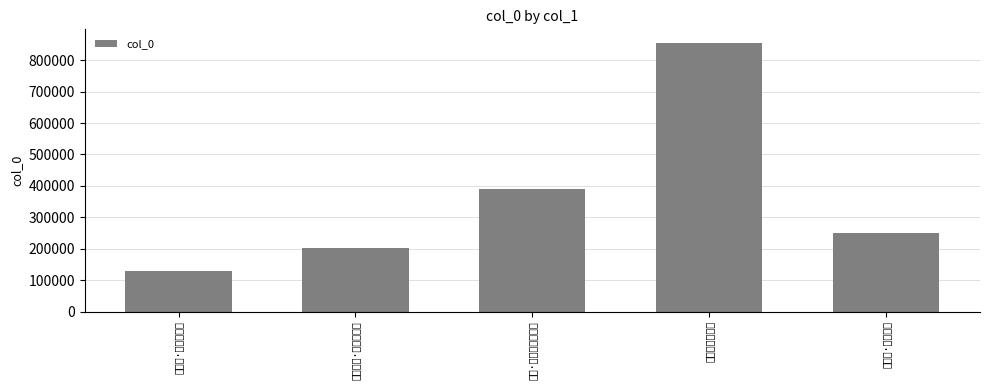

What is the sum of the values at 挽王教授子节父 and 过邯郸·恭持天子节?

983845